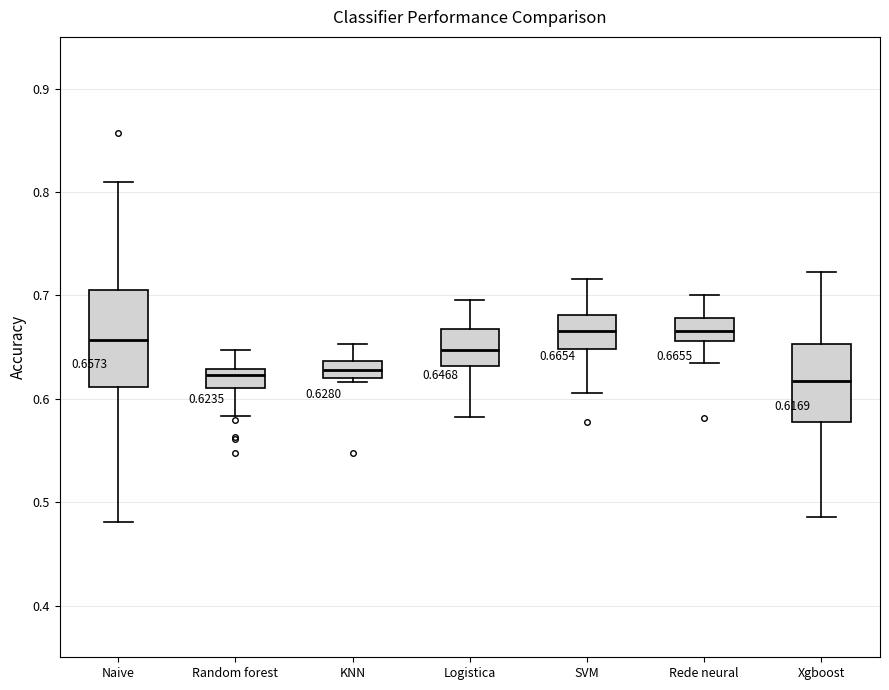

Comparing the boxes themselves (not the whiskers), which one is the tallest?

Naive